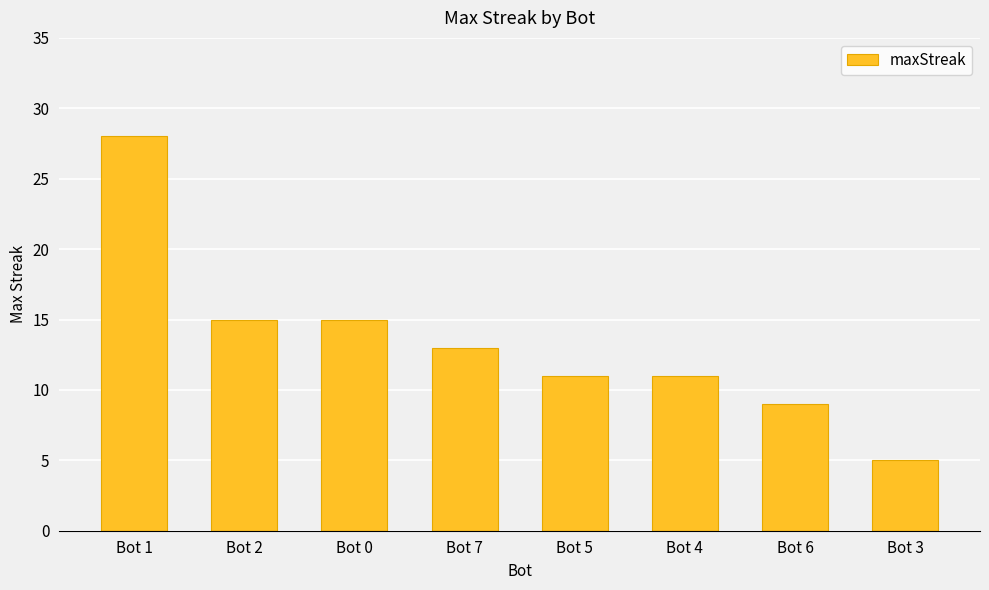

How many distinct data groups are displayed?

1